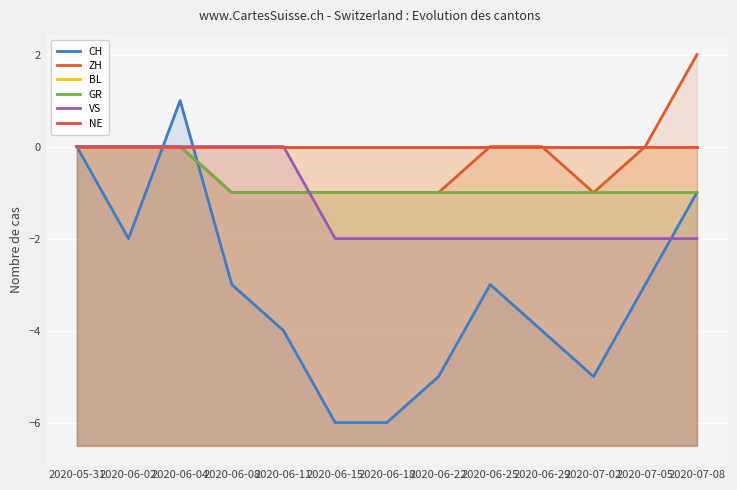

What is the label of the 11th point from the right?

2020-06-04